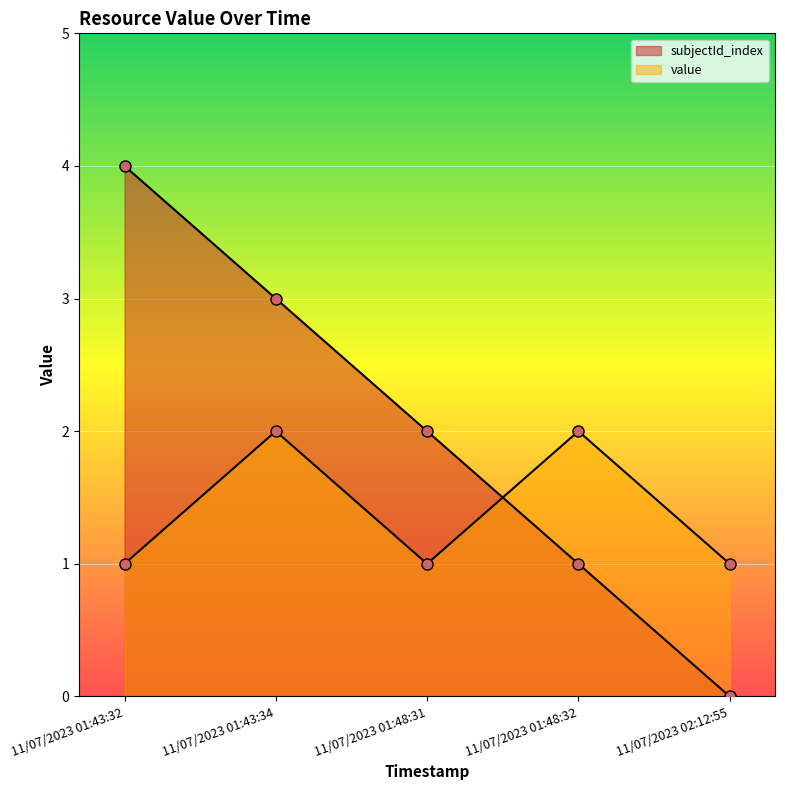

Between 11/07/2023 01:43:32 and 11/07/2023 02:12:55, which is larger?

11/07/2023 01:43:32